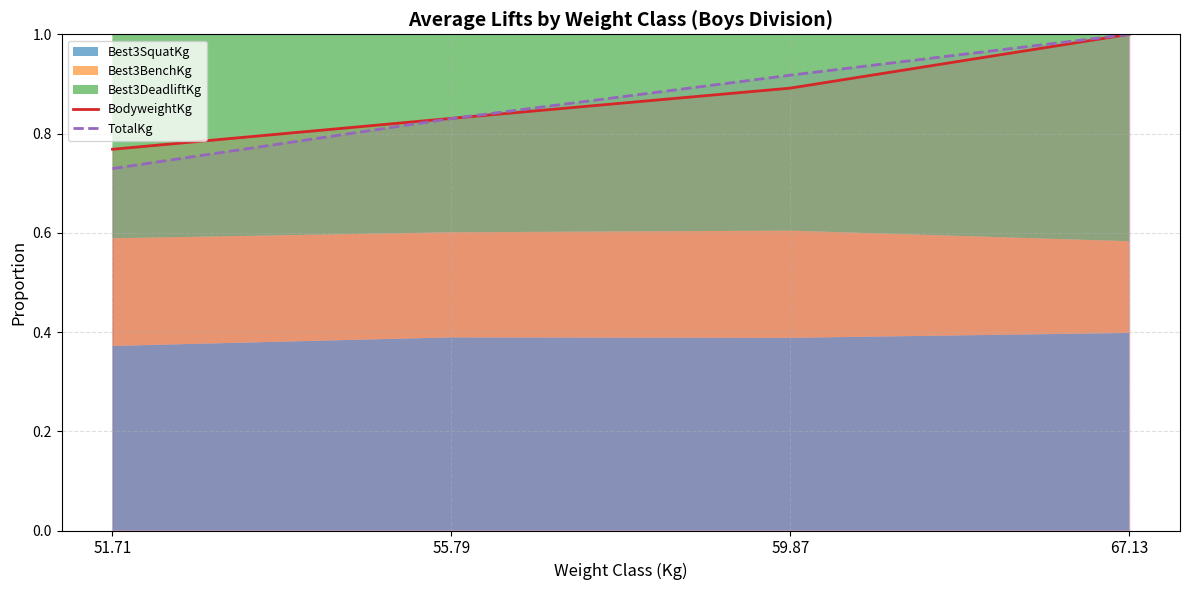

The value of BodyweightKg at 55.79 is 0.3. True or false?

False